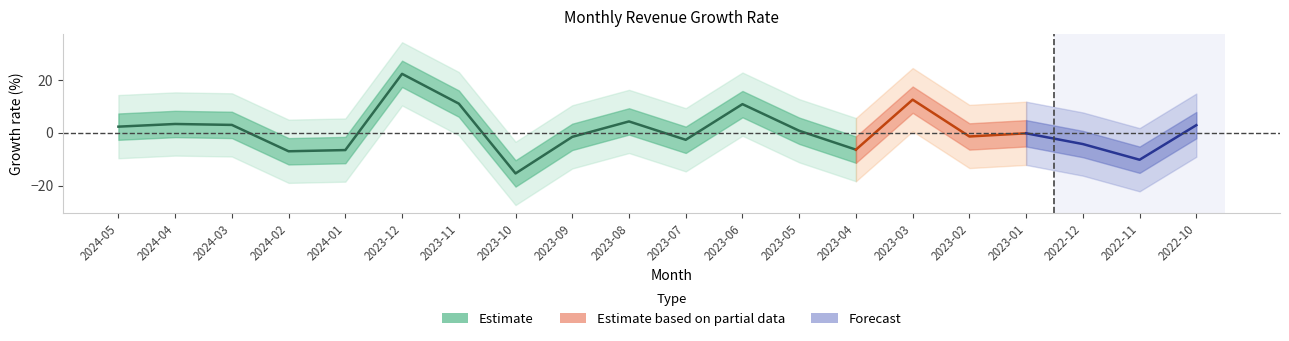

Between 2023-06 and 2023-05, which is larger?

2023-06